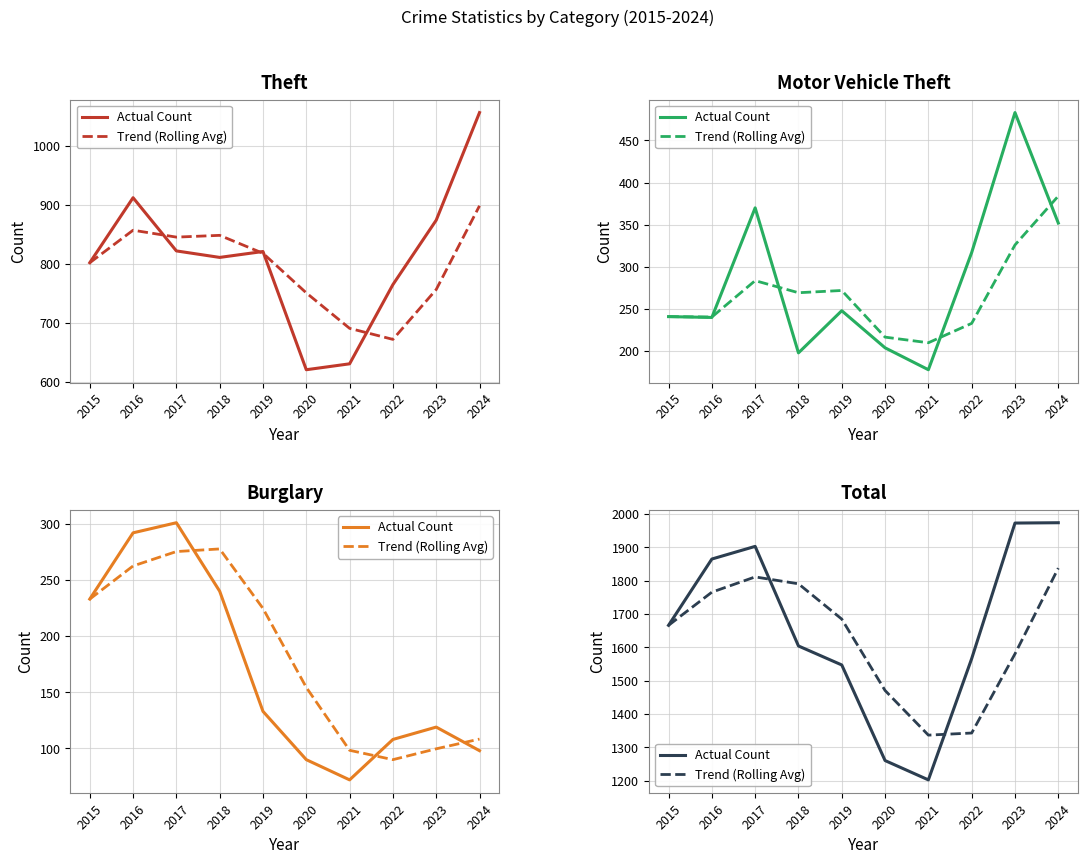

True or false: Actual Count has a value of 501.4 at 2020.

False